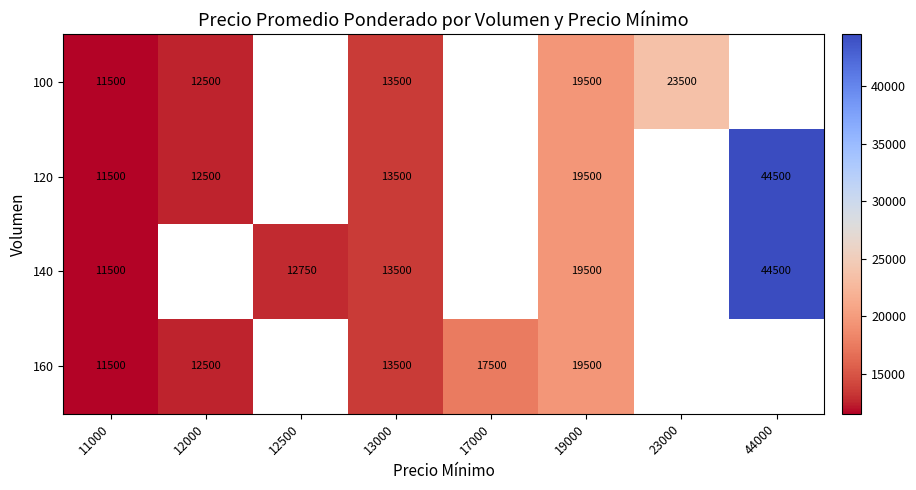

What is the total value across all series at 13000?

54000